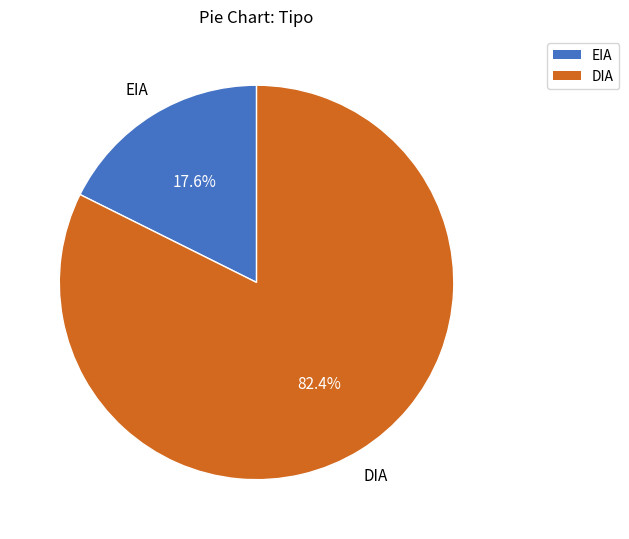

To the nearest percent, what is the difference between the EIA and DIA slice percentages?

65%